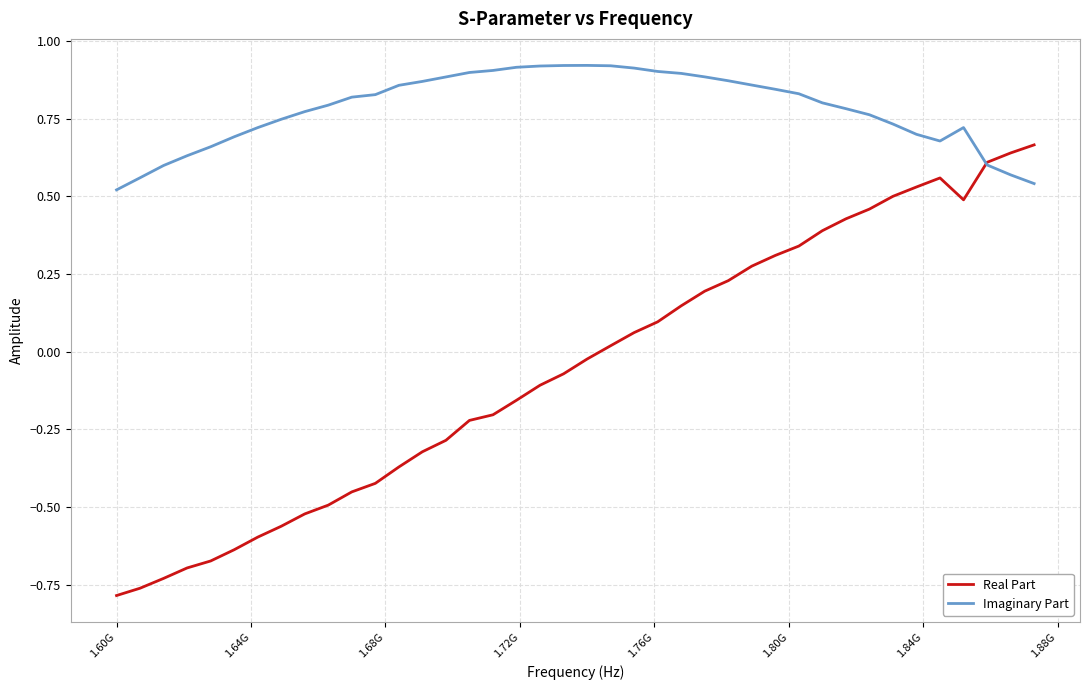

Rank the series by their maximum value, from lowest to highest.

Real Part, Imaginary Part